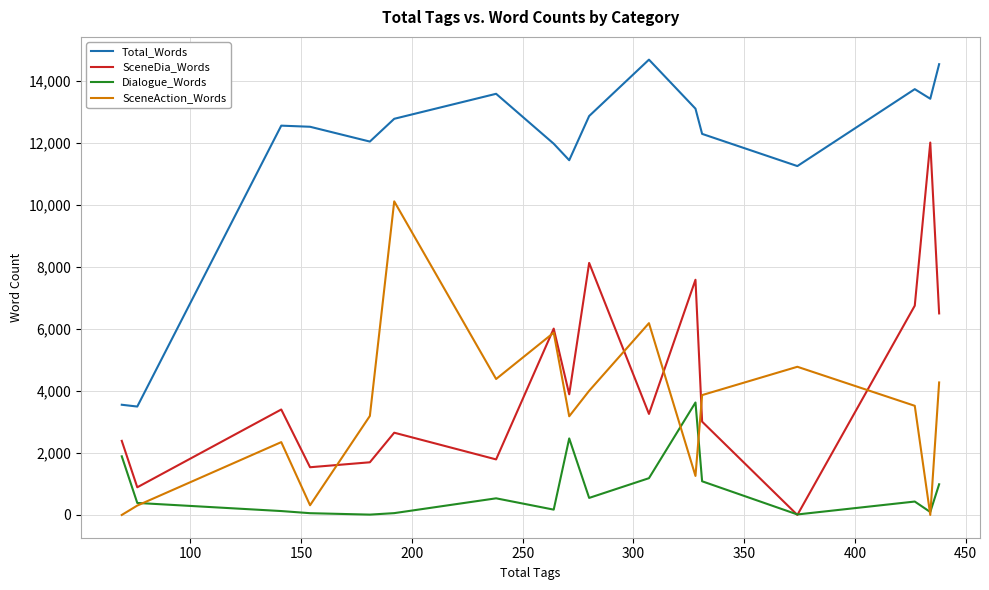

What is the average value of the SceneAction_Words series?

3391